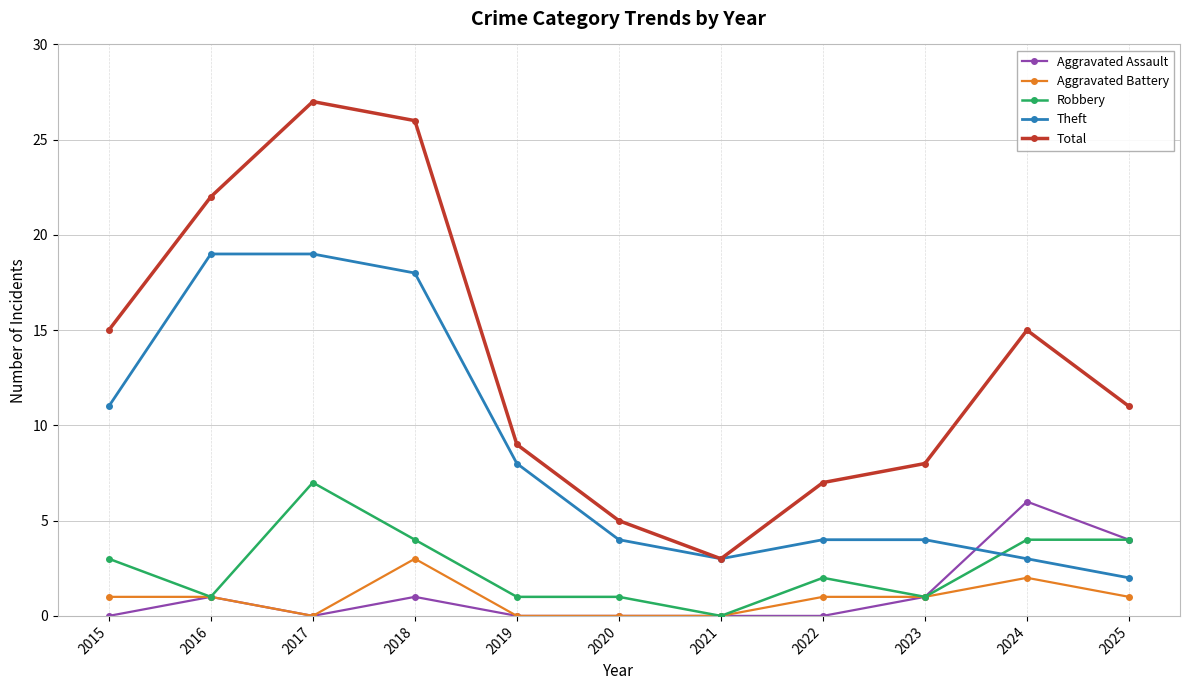

True or false: Aggravated Battery and Theft cross at least once.

False